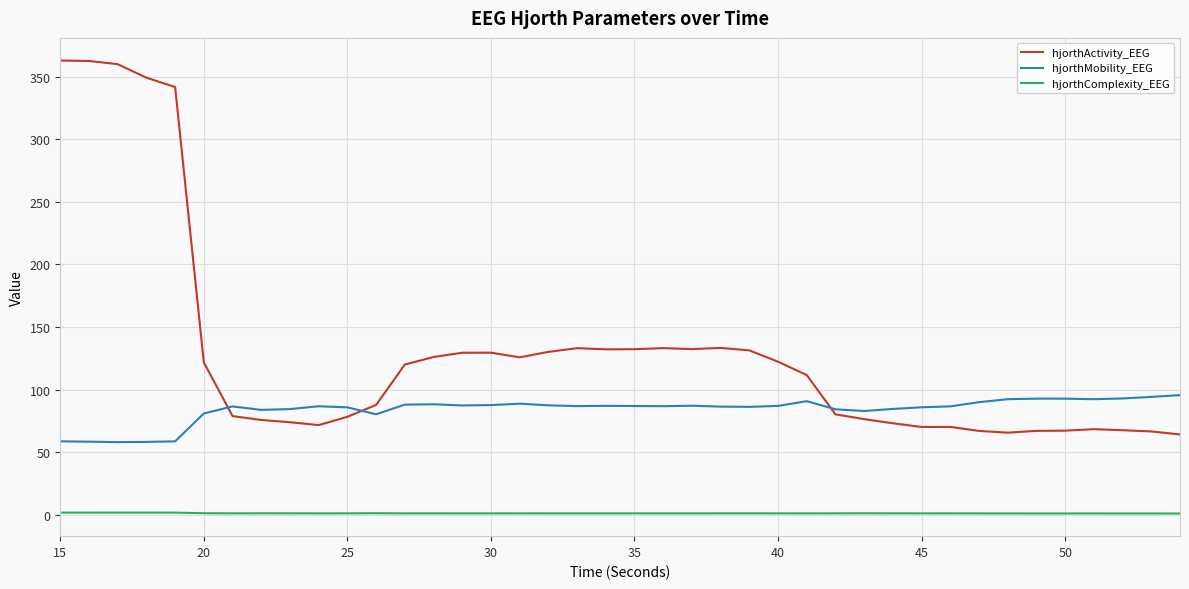

What is the maximum value for hjorthMobility_EEG?

95.7